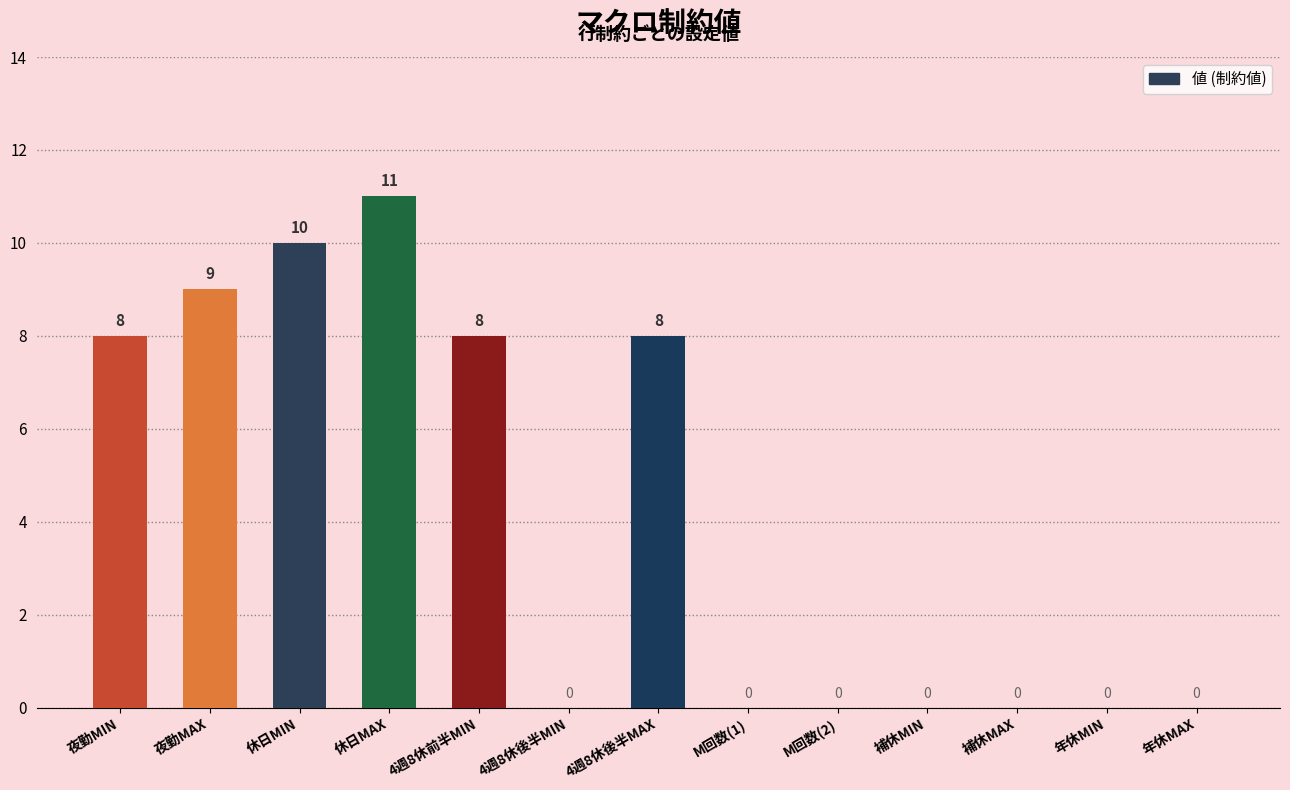

Which category has the highest value across all series?

休日MAX